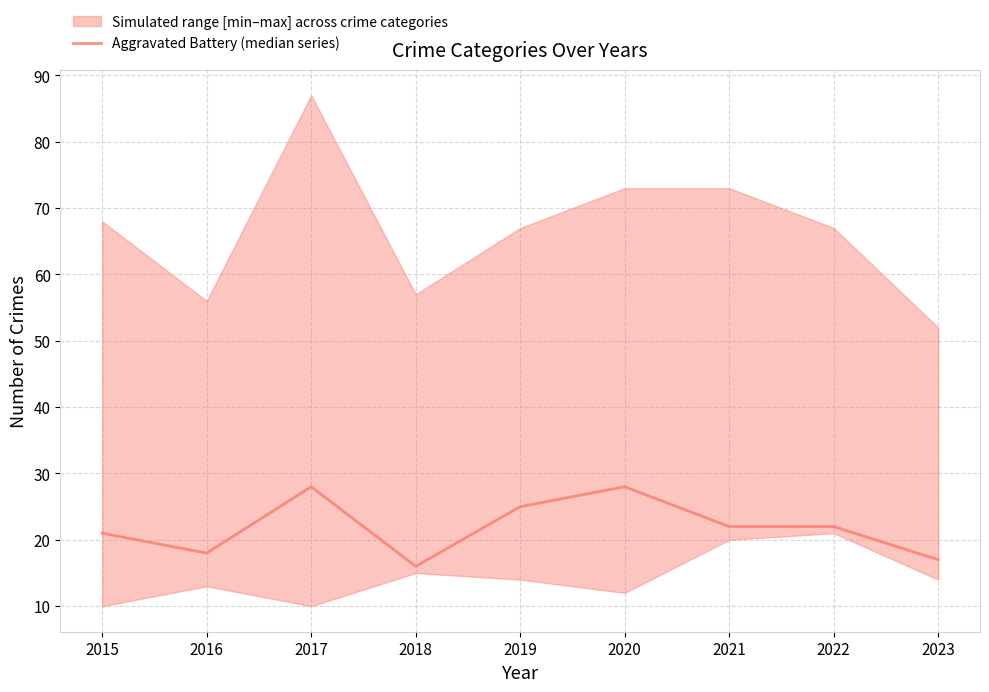

How many values are below 22?

4